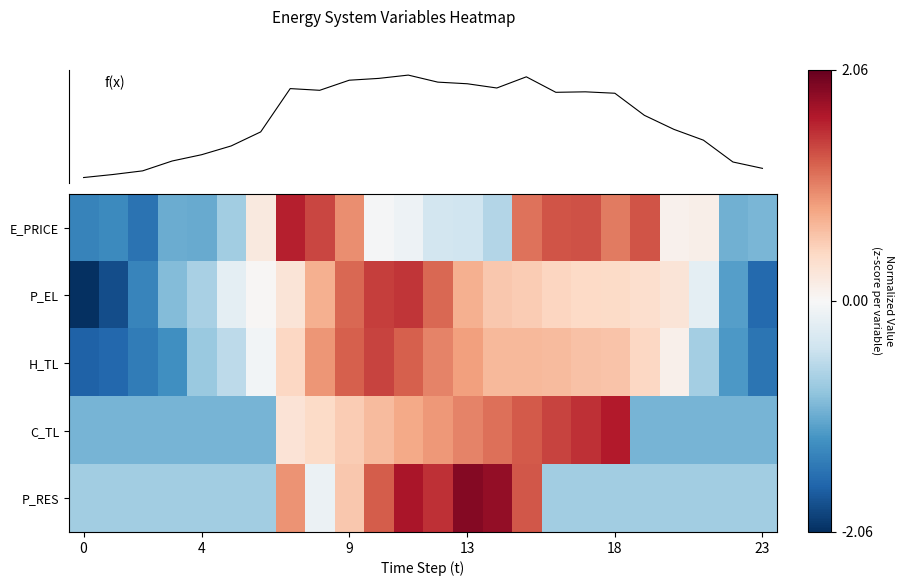

How many distinct data groups are displayed?

6